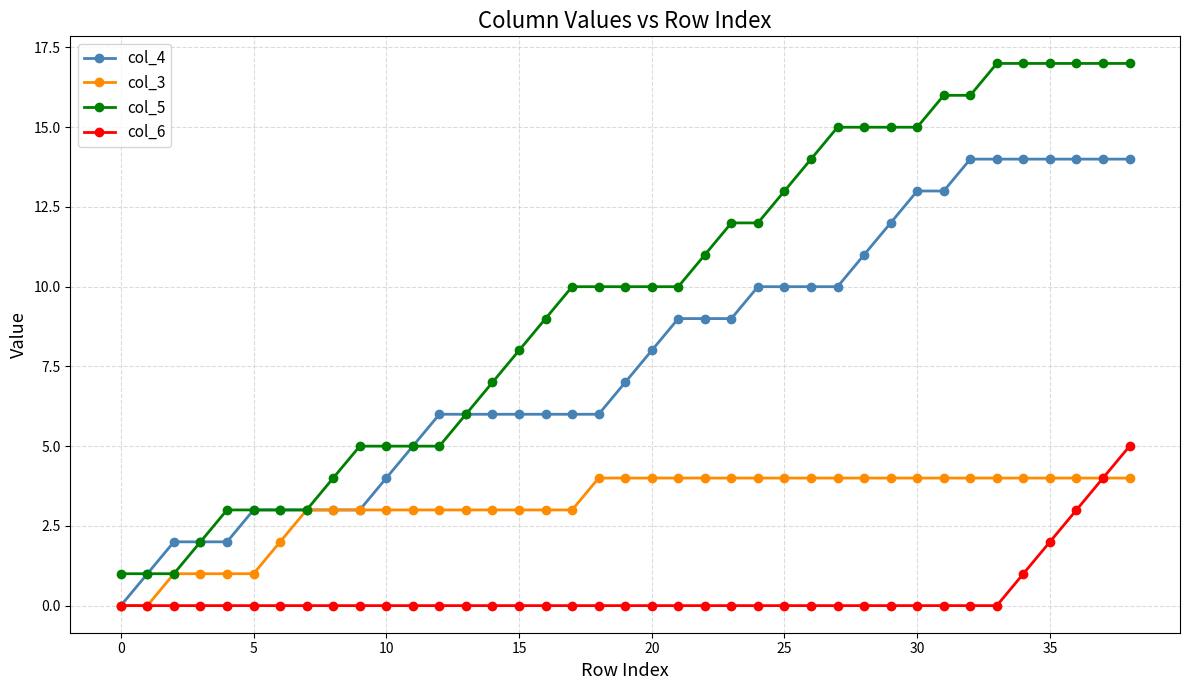

Reading left to right, what are all the values shown in this chart?

col_4: 0	1	2	2	2	3	3	3	3	3	4	5	6	6	6	6	6	6	6	7	8	9	9	9	10	10	10	10	11	12	13	13	14	14	14	14	14	14	14
col_3: 0	0	1	1	1	1	2	3	3	3	3	3	3	3	3	3	3	3	4	4	4	4	4	4	4	4	4	4	4	4	4	4	4	4	4	4	4	4	4
col_5: 1	1	1	2	3	3	3	3	4	5	5	5	5	6	7	8	9	10	10	10	10	10	11	12	12	13	14	15	15	15	15	16	16	17	17	17	17	17	17
col_6: 0	0	0	0	0	0	0	0	0	0	0	0	0	0	0	0	0	0	0	0	0	0	0	0	0	0	0	0	0	0	0	0	0	0	1	2	3	4	5